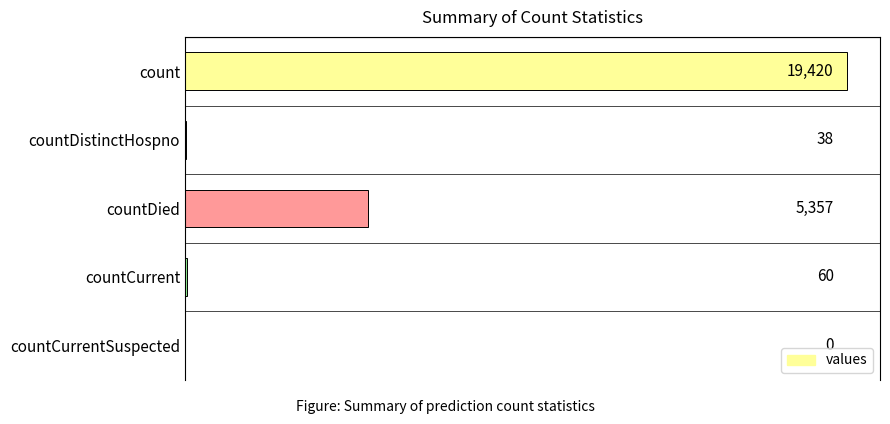

The value at countCurrentSuspected is -8452. True or false?

False